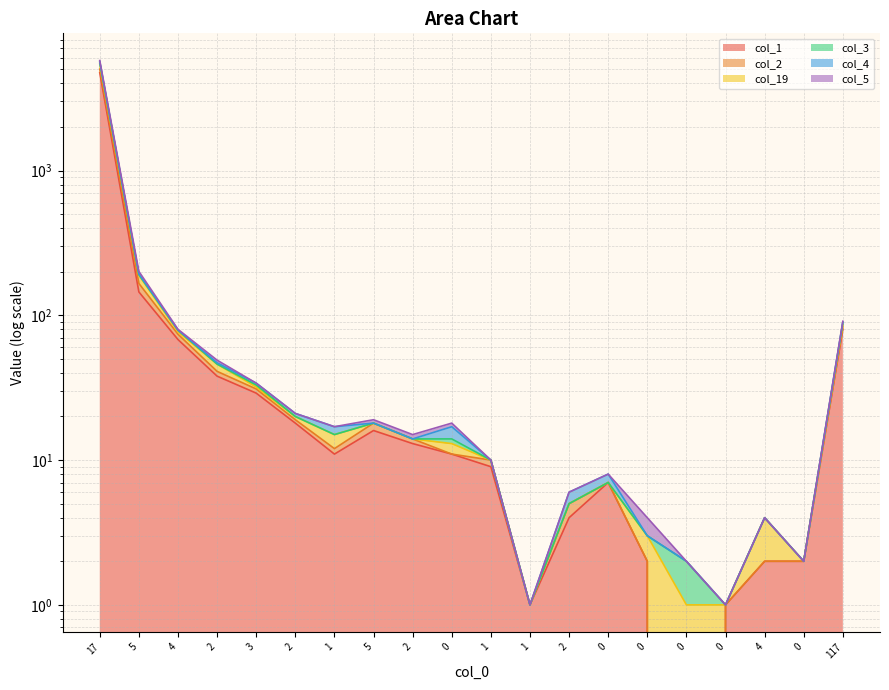

In col_2, how many points are lower than both neighbors (excluding endpoints)?

5